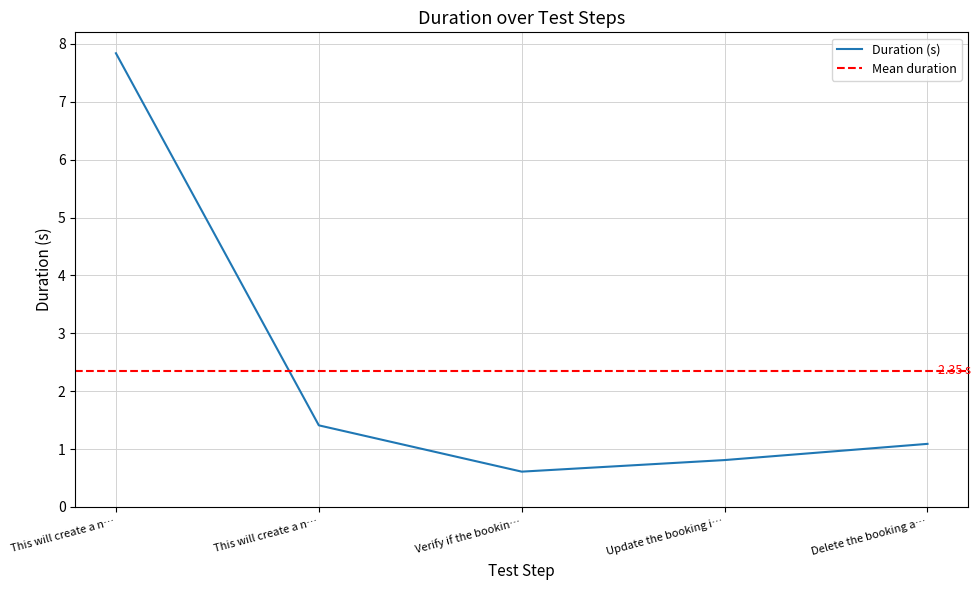

Reading left to right, list all the values displayed in this chart.

This will create a n…=7.8	This will create a n…=1.4	Verify if the bookin…=0.6	Update the booking i…=0.8	Delete the booking a…=1.1